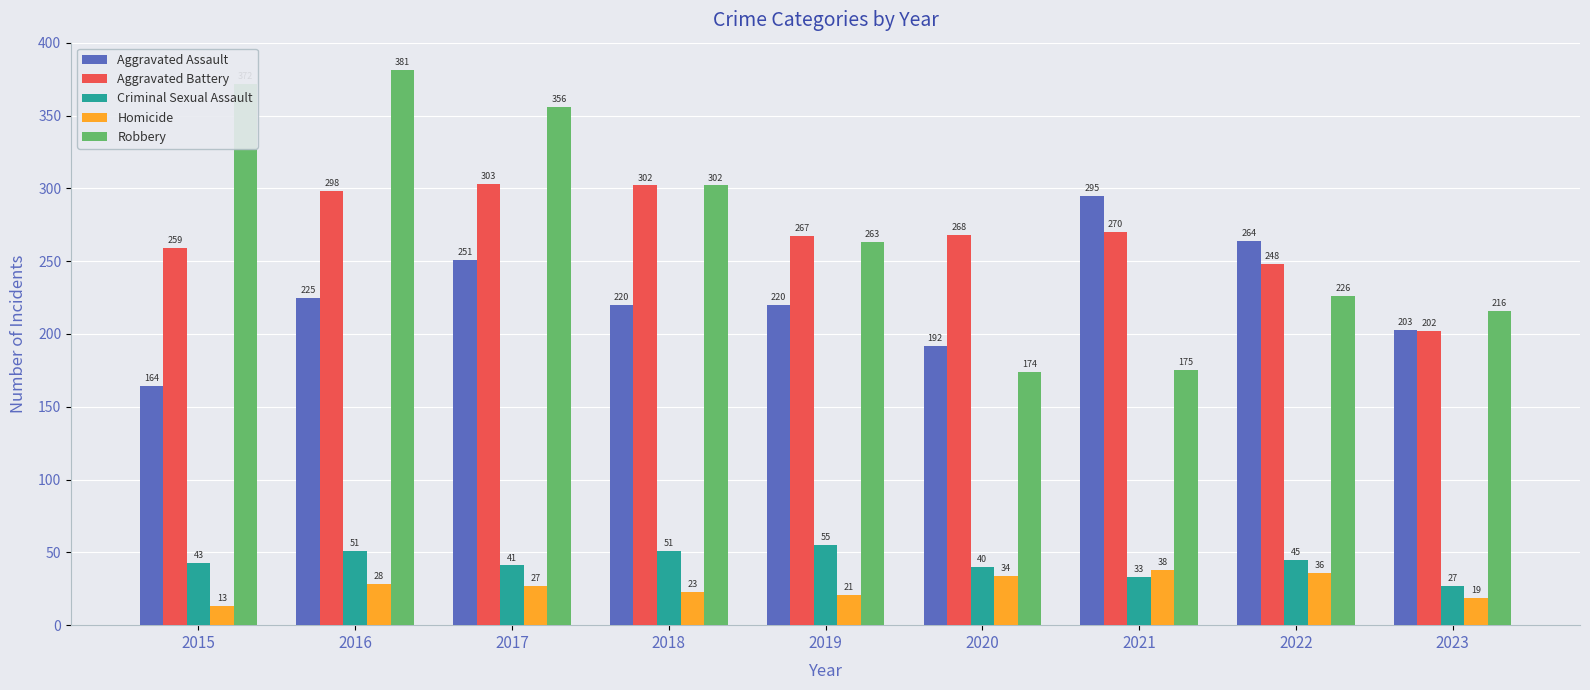

How many groups of bars are there?

9